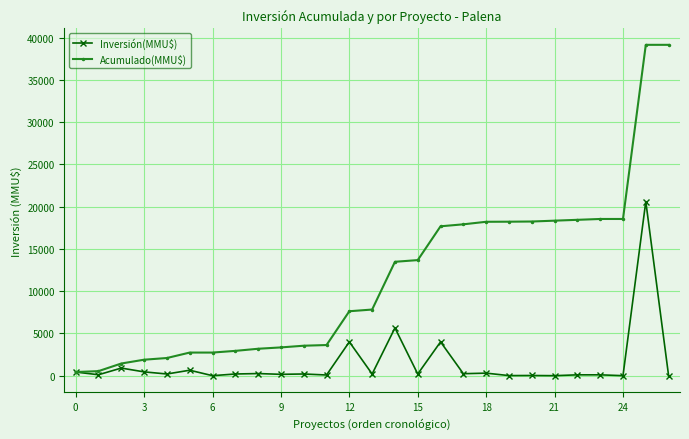

Which series has the largest total across all categories?

Acumulado(MMU$)